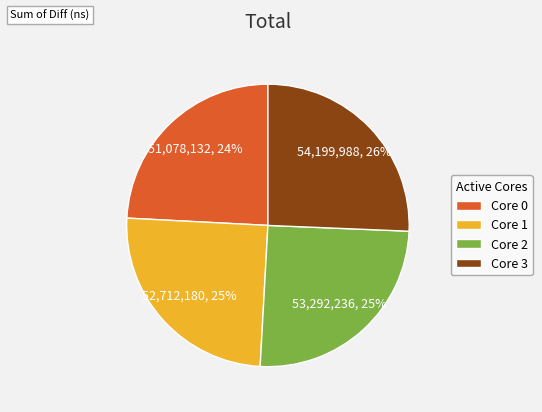

True or false: Core 1 accounts for 25% of the total.

True